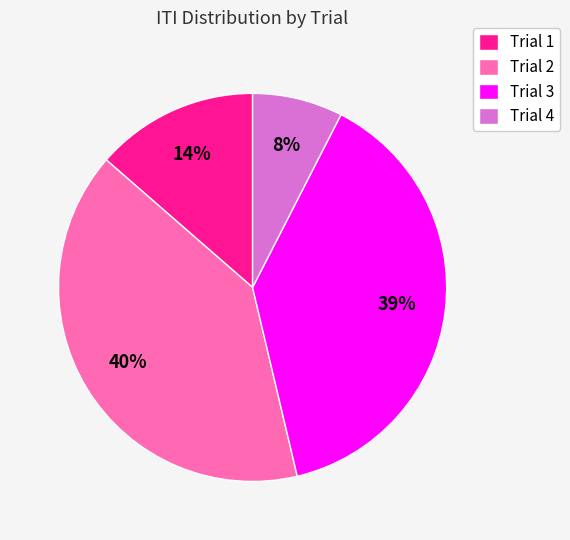

To the nearest percent, what portion does Trial 4 represent?

8%